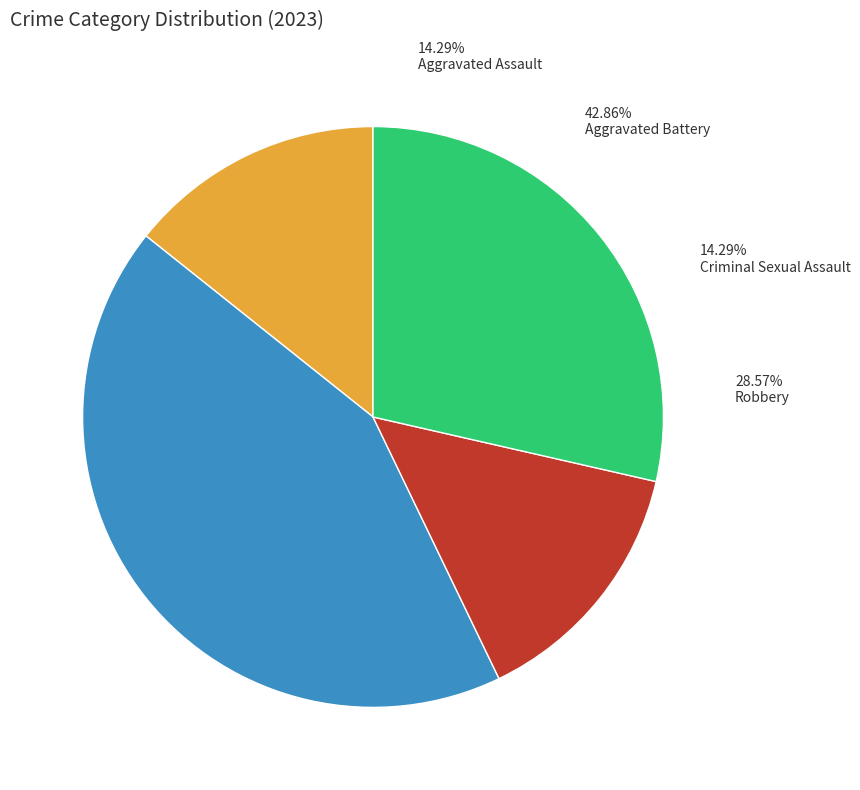

What is the total percentage of Aggravated Assault and Aggravated Battery?

57.1%